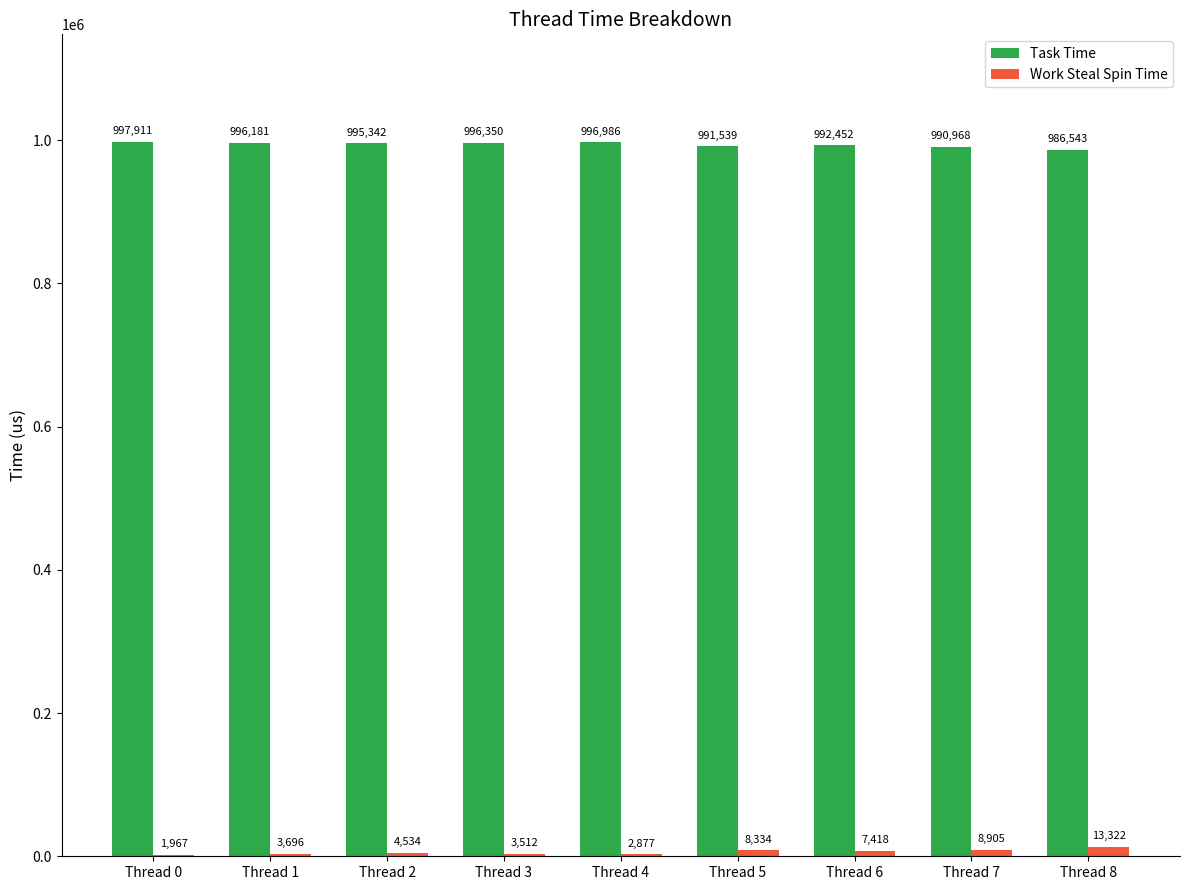

What is the difference between the Task Time values at Thread 4 and Thread 1?

805